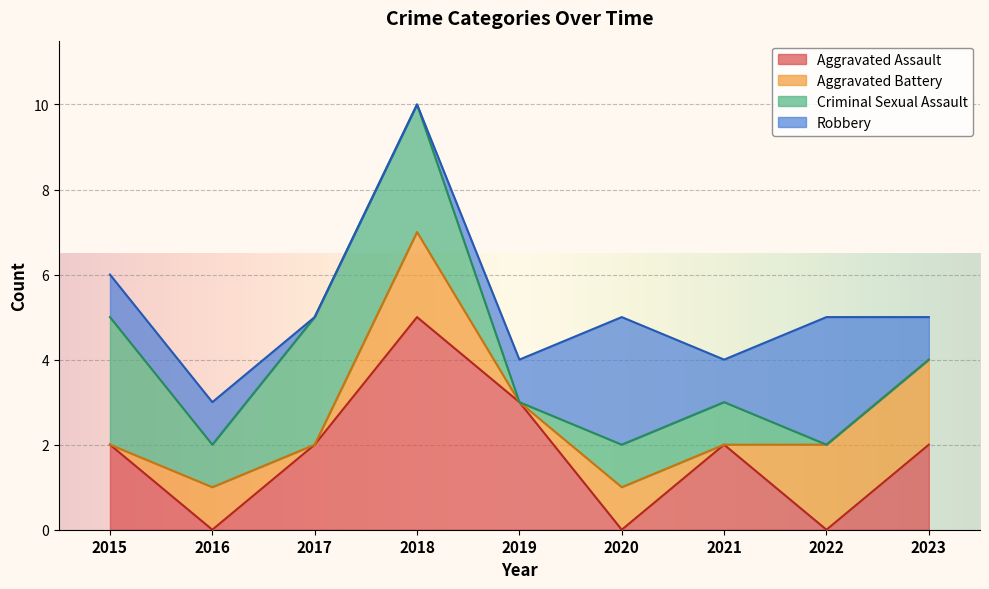

The Criminal Sexual Assault series shows -2 at 2023. True or false?

False